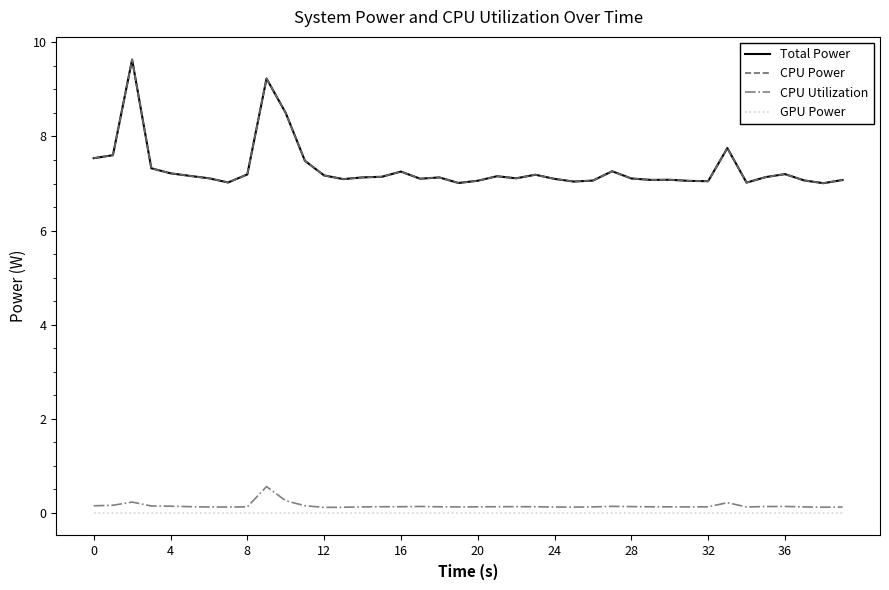

Reading left to right, extract all data points from this chart.

Total Power: 7.5	7.6	9.6	7.3	7.2	7.2	7.1	7.0	7.2	9.2	8.5	7.5	7.2	7.1	7.1	7.1	7.3	7.1	7.1	7.0	7.1	7.2	7.1	7.2	7.1	7.0	7.1	7.3	7.1	7.1	7.1	7.1	7.0	7.8	7.0	7.1	7.2	7.1	7.0	7.1
CPU Power: 7.5	7.6	9.6	7.3	7.2	7.2	7.1	7.0	7.2	9.2	8.5	7.5	7.2	7.1	7.1	7.1	7.3	7.1	7.1	7.0	7.1	7.2	7.1	7.2	7.1	7.0	7.1	7.3	7.1	7.1	7.1	7.1	7.0	7.8	7.0	7.1	7.2	7.1	7.0	7.1
CPU Utilization: 0.1	0.2	0.2	0.1	0.1	0.1	0.1	0.1	0.1	0.6	0.3	0.2	0.1	0.1	0.1	0.1	0.1	0.1	0.1	0.1	0.1	0.1	0.1	0.1	0.1	0.1	0.1	0.1	0.1	0.1	0.1	0.1	0.1	0.2	0.1	0.1	0.1	0.1	0.1	0.1
GPU Power: 0.0	0.0	0.0	0.0	0.0	0.0	0.0	0.0	0.0	0.0	0.0	0.0	0.0	0.0	0.0	0.0	0.0	0.0	0.0	0.0	0.0	0.0	0.0	0.0	0.0	0.0	0.0	0.0	0.0	0.0	0.0	0.0	0.0	0.0	0.0	0.0	0.0	0.0	0.0	0.0